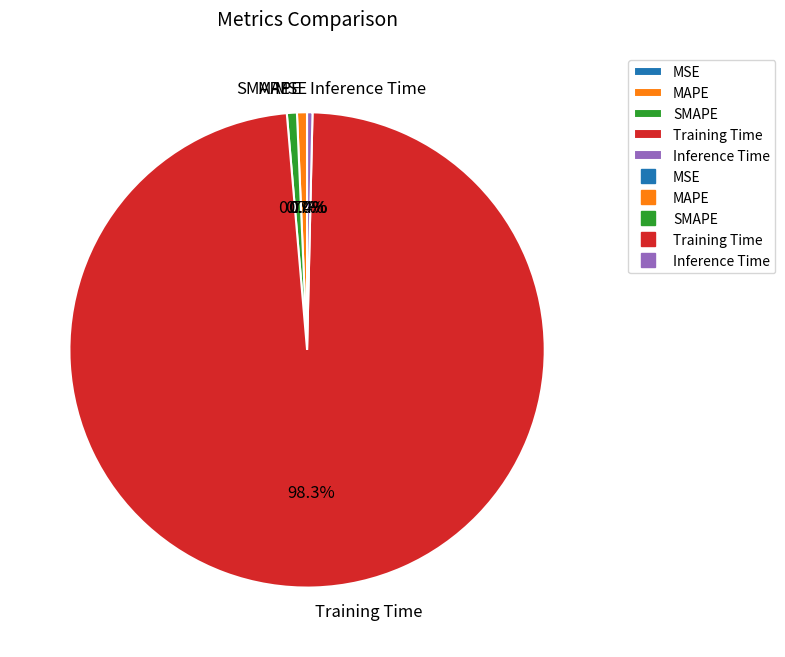

Which slice represents more than half of the pie?

Training Time